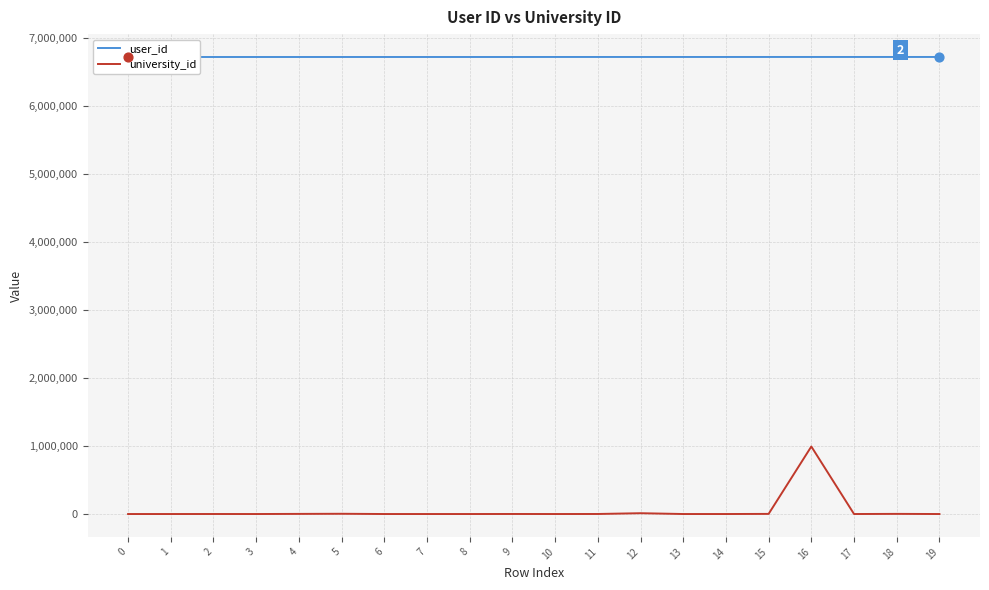

At how many categories does at least one series exceed 1522562?

20